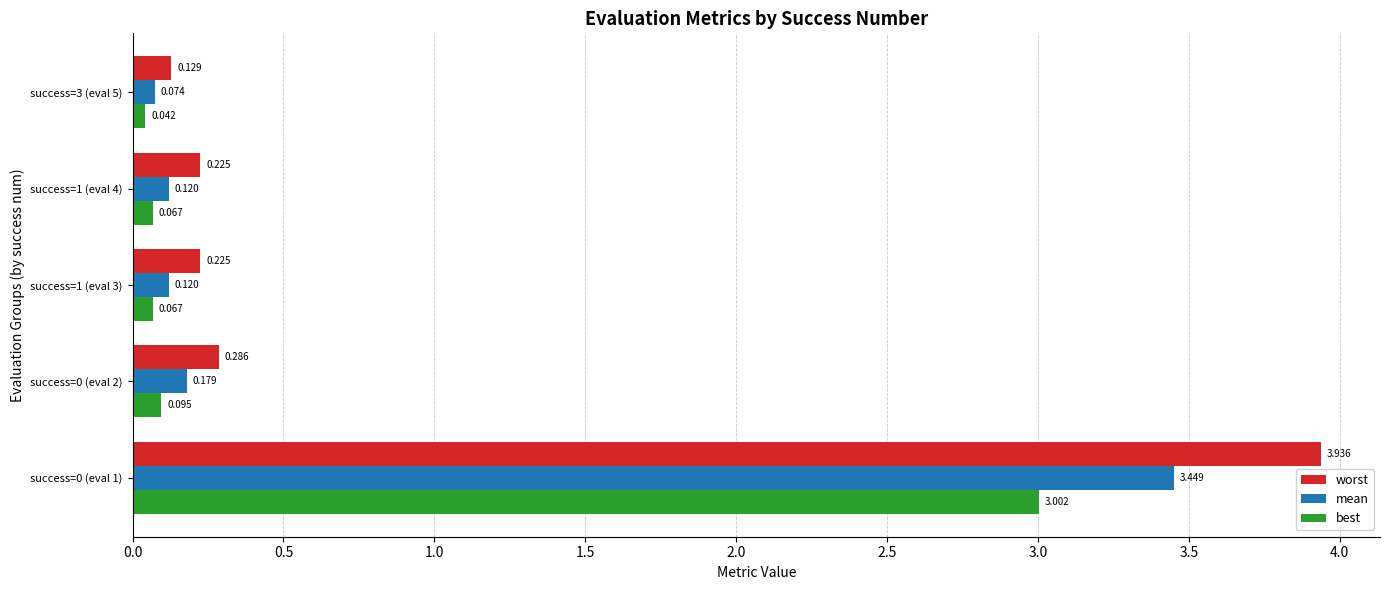

Rank the series by their maximum value, from highest to lowest.

worst, mean, best